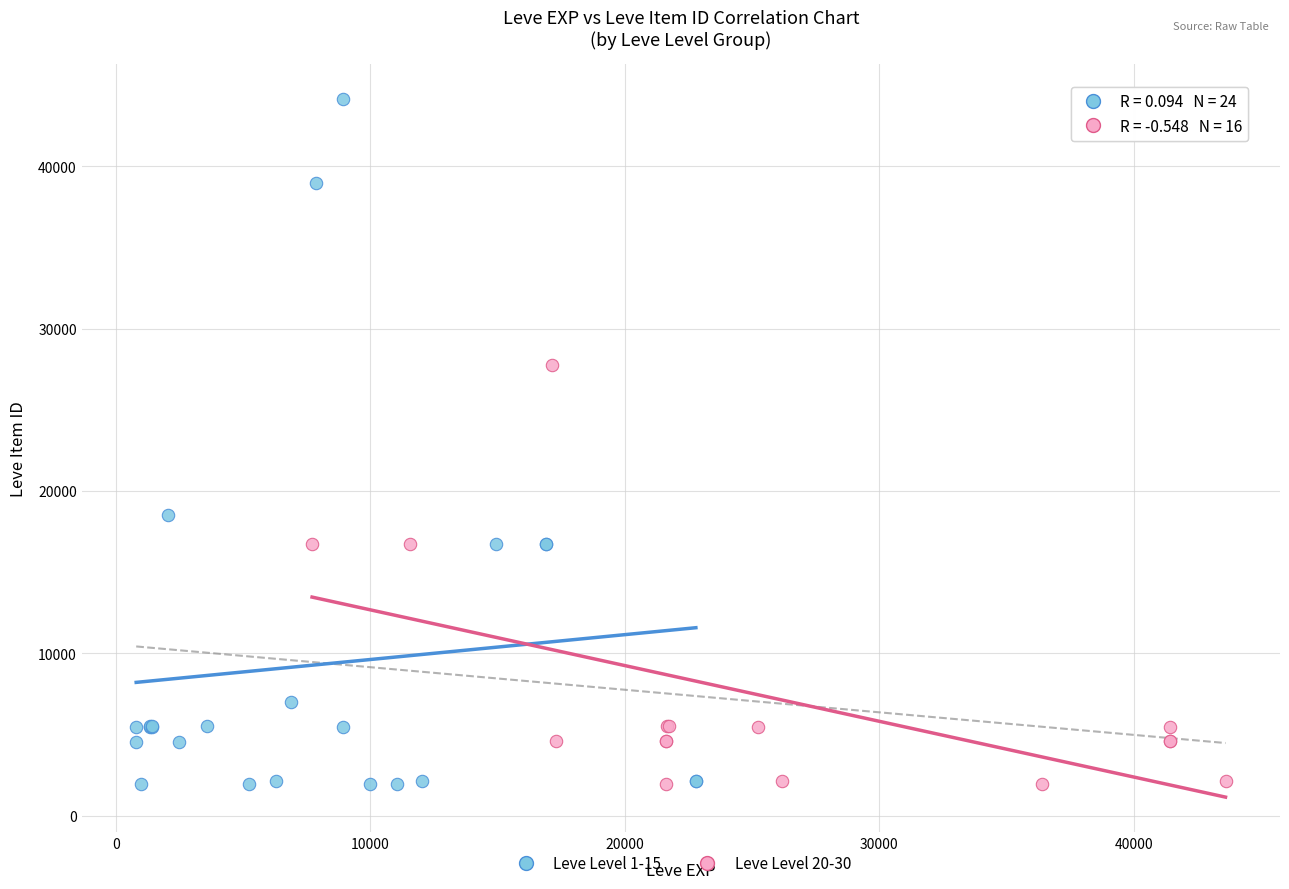

Which series reaches the maximum Y coordinate?

Leve Level 1-15